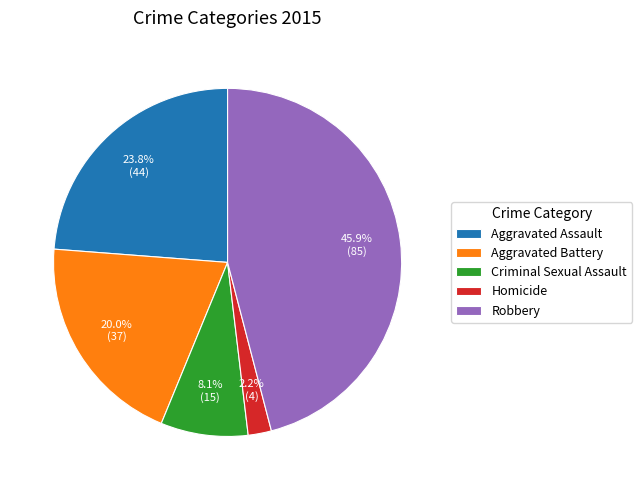

To the nearest percent, what is the difference between the largest and smallest slice percentages?

44%